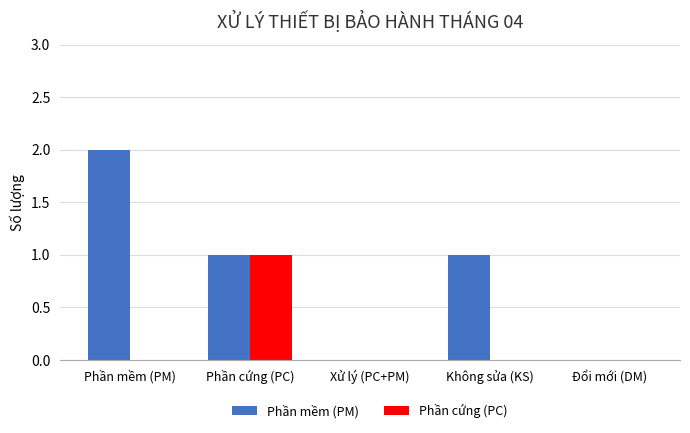

The value of Phần cứng (PC) at Không sửa (KS) is 0. True or false?

True